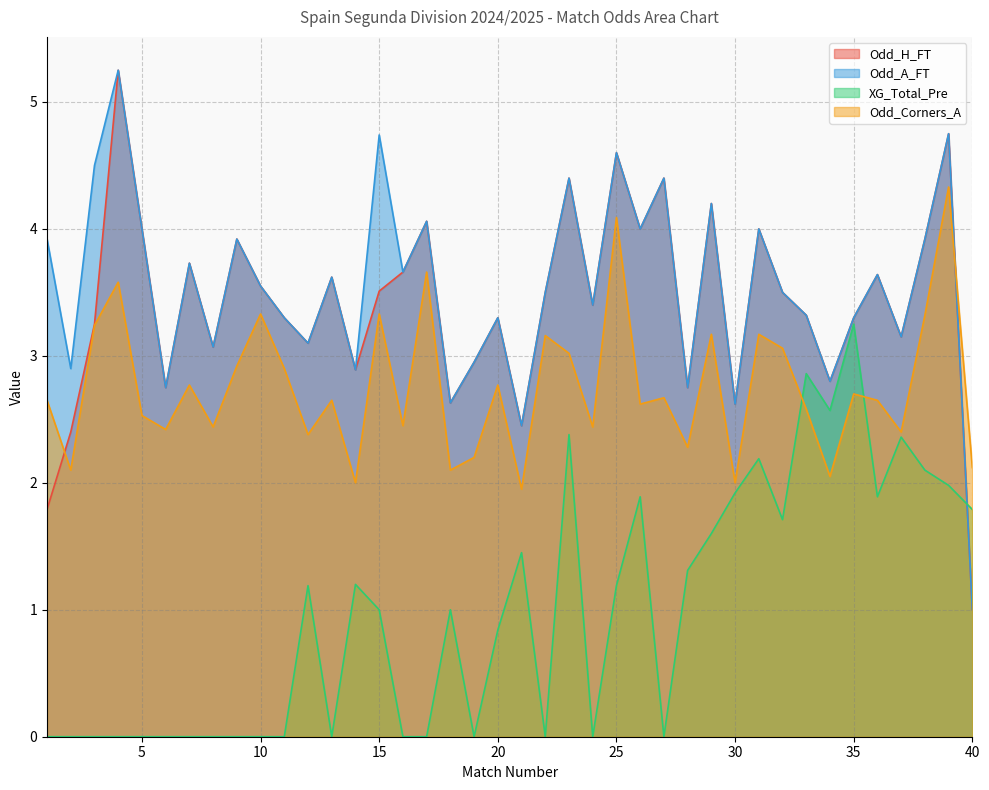

List the series in order of their peak value, lowest first.

XG_Total_Pre, Odd_Corners_A, Odd_H_FT, Odd_A_FT